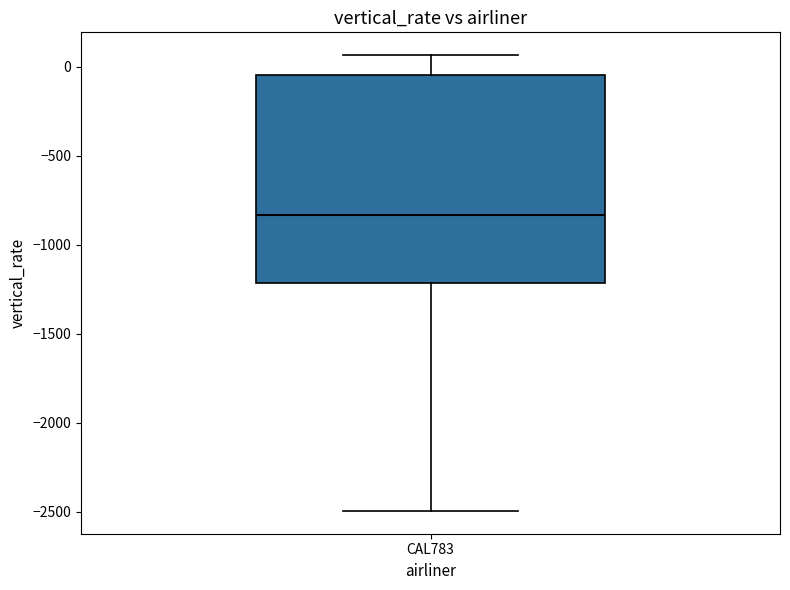

Where is the lower edge of the box for CAL783 on the y-axis? The values are not printed on the chart, so give them approximately, as read against the axis.

-1200